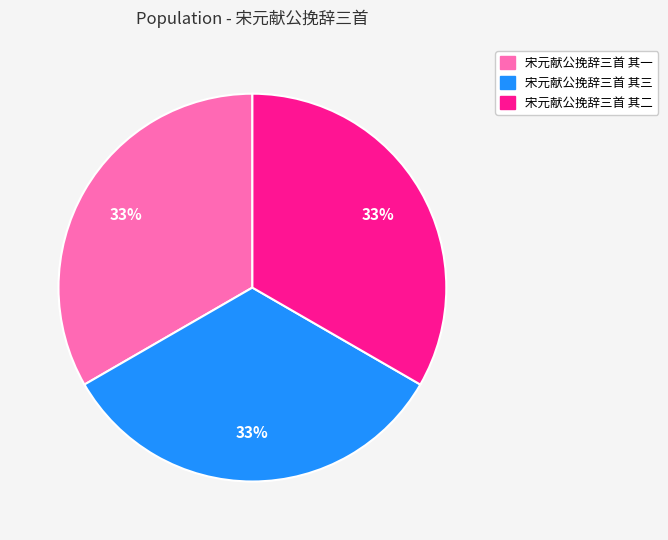

Does any single category account for the majority?

No